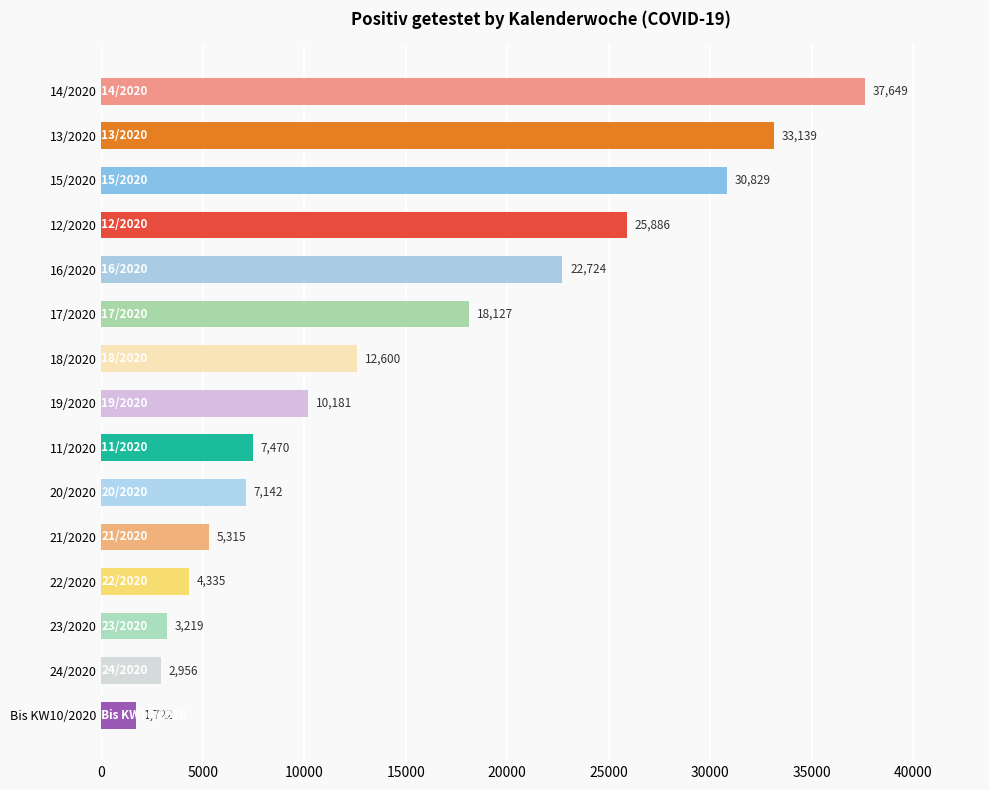

Reading top to bottom, what are all the values shown in this chart?

14/2020=37649	13/2020=33139	15/2020=30829	12/2020=25886	16/2020=22724	17/2020=18127	18/2020=12600	19/2020=10181	11/2020=7470	20/2020=7142	21/2020=5315	22/2020=4335	23/2020=3219	24/2020=2956	Bis KW10/2020=1722